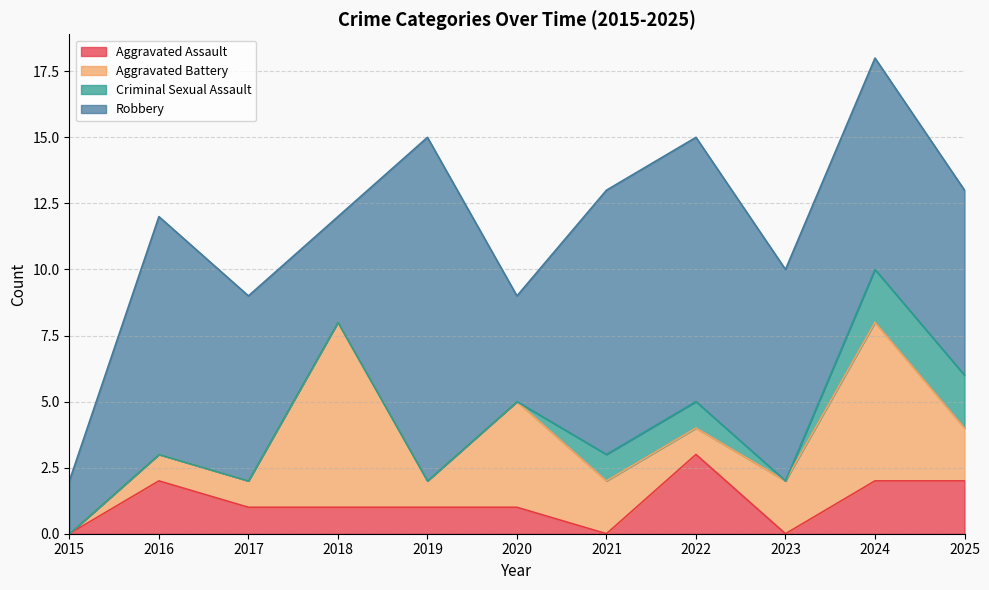

Reading right to left, what are all the values shown in this chart?

Aggravated Assault: 2025=2	2024=2	2023=0	2022=3	2021=0	2020=1	2019=1	2018=1	2017=1	2016=2	2015=0
Aggravated Battery: 2025=2	2024=6	2023=2	2022=1	2021=2	2020=4	2019=1	2018=7	2017=1	2016=1	2015=0
Criminal Sexual Assault: 2025=2	2024=2	2023=0	2022=1	2021=1	2020=0	2019=0	2018=0	2017=0	2016=0	2015=0
Robbery: 2025=7	2024=8	2023=8	2022=10	2021=10	2020=4	2019=13	2018=4	2017=7	2016=9	2015=2